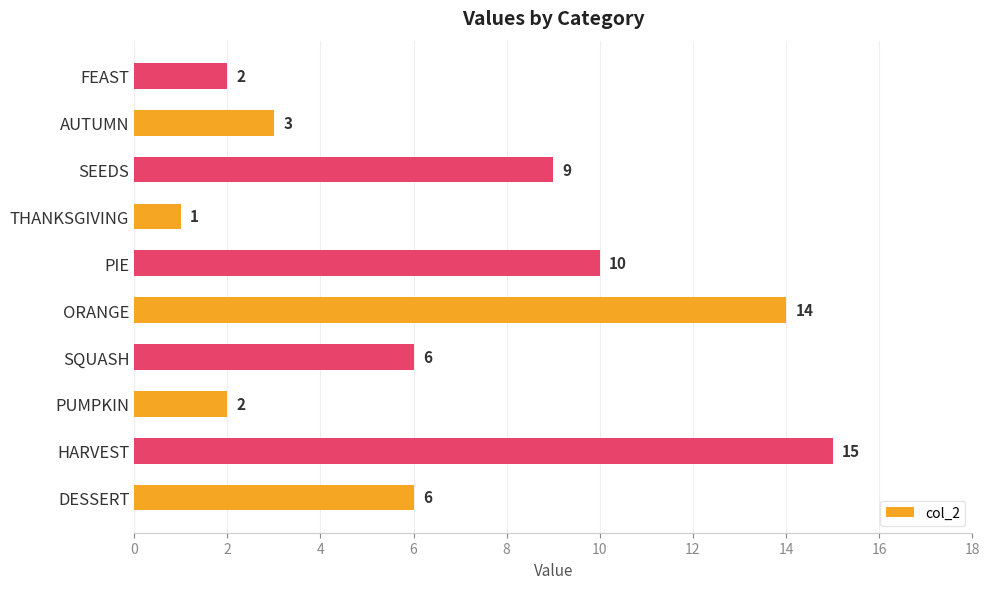

Count the number of data series in this chart.

1